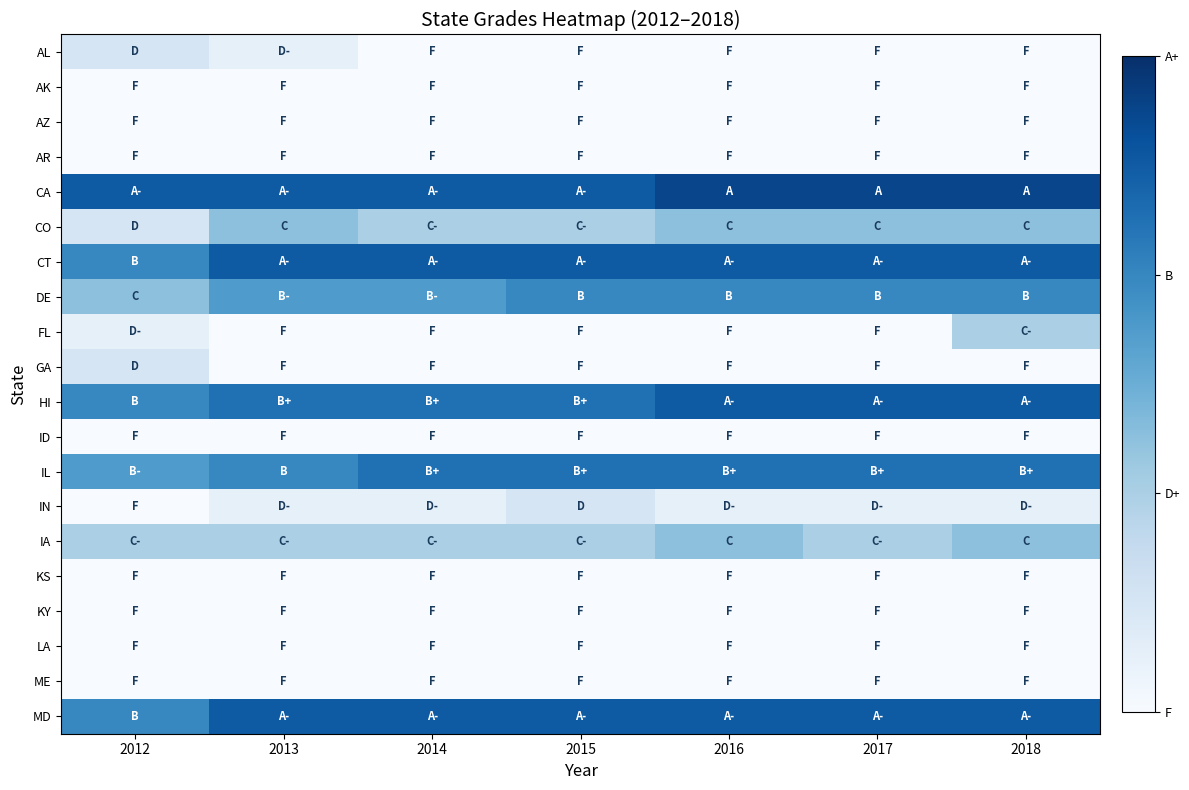

At how many categories does at least one series exceed 8?

7